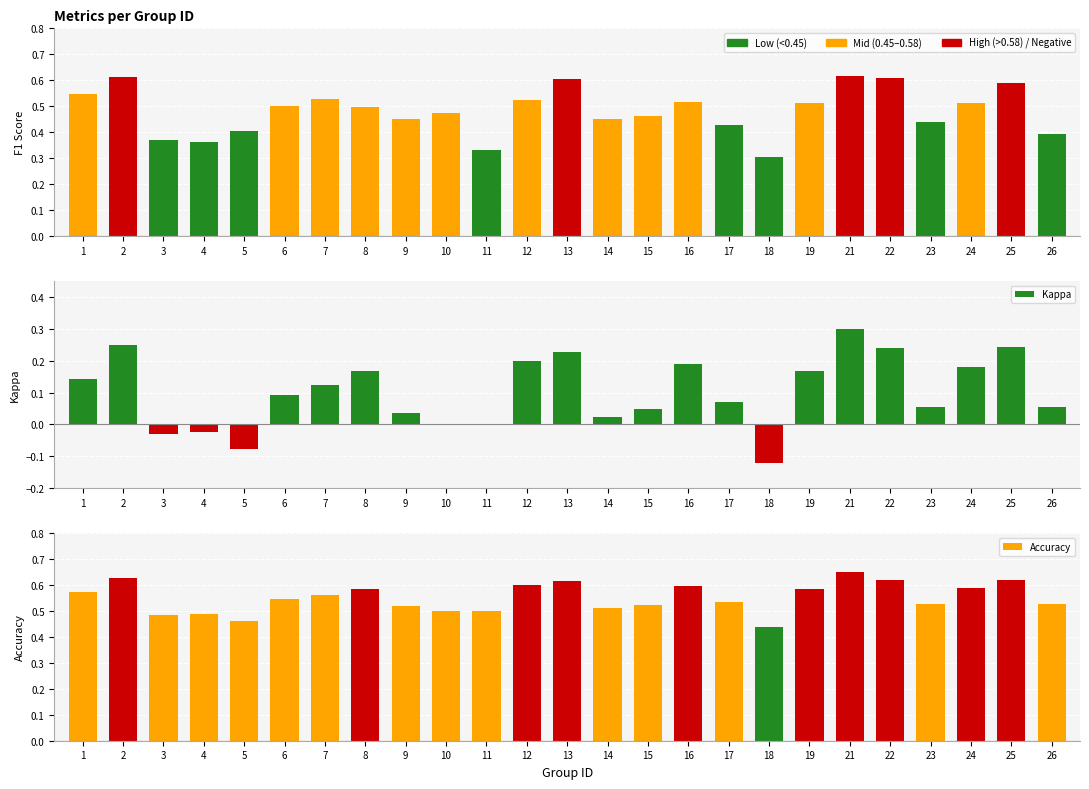

What is the difference between the maximum and minimum values in the Kappa series?

0.4